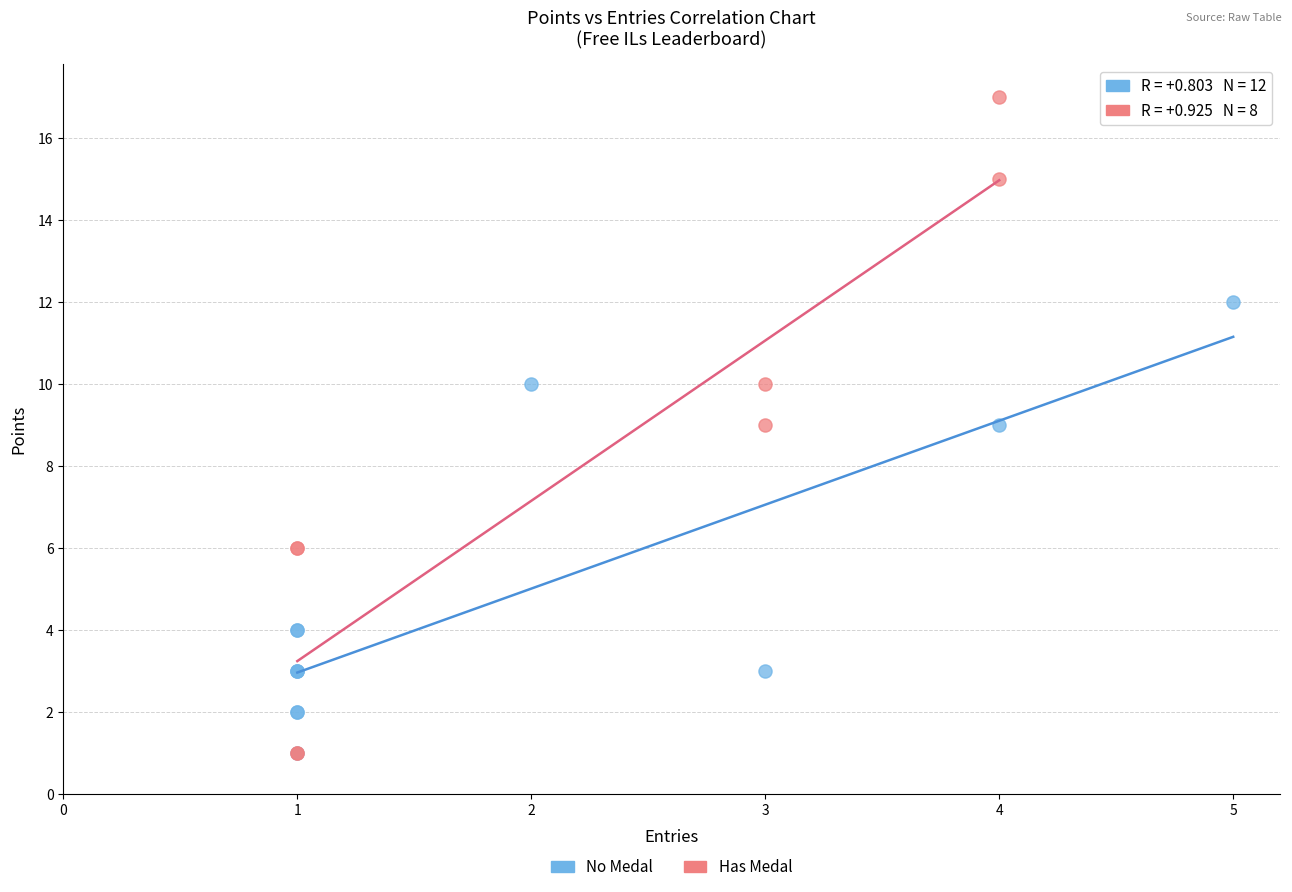

What are all the series names shown in the legend?

No Medal, Has Medal